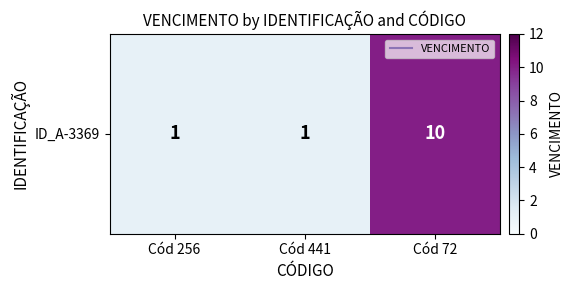

Reading right to left, extract all data points from this chart.

Cód 72=10	Cód 441=1	Cód 256=1